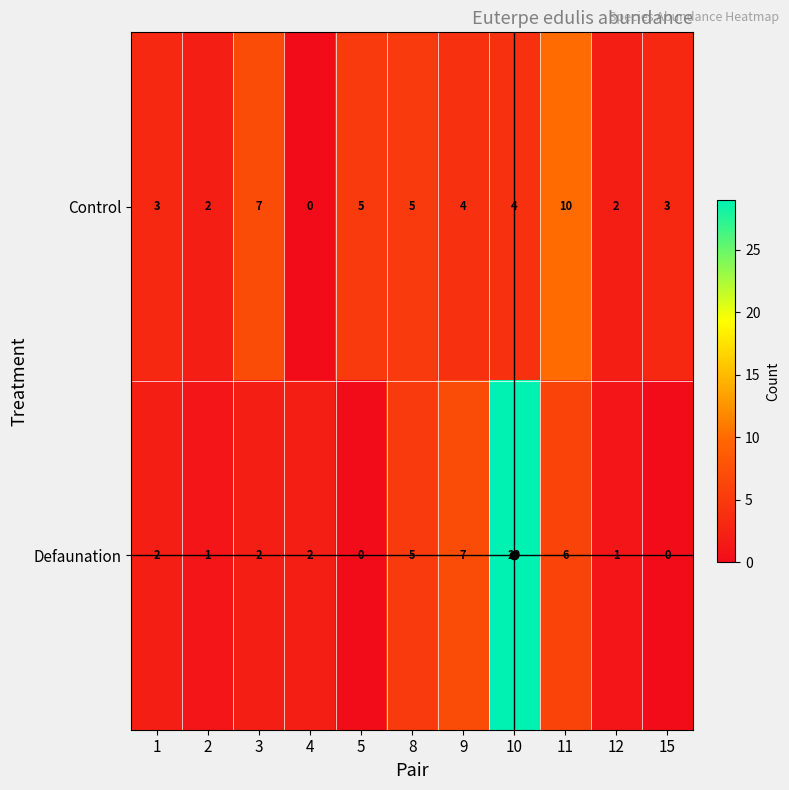

What is the difference between the maximum and minimum values in the Defaunation series?

29